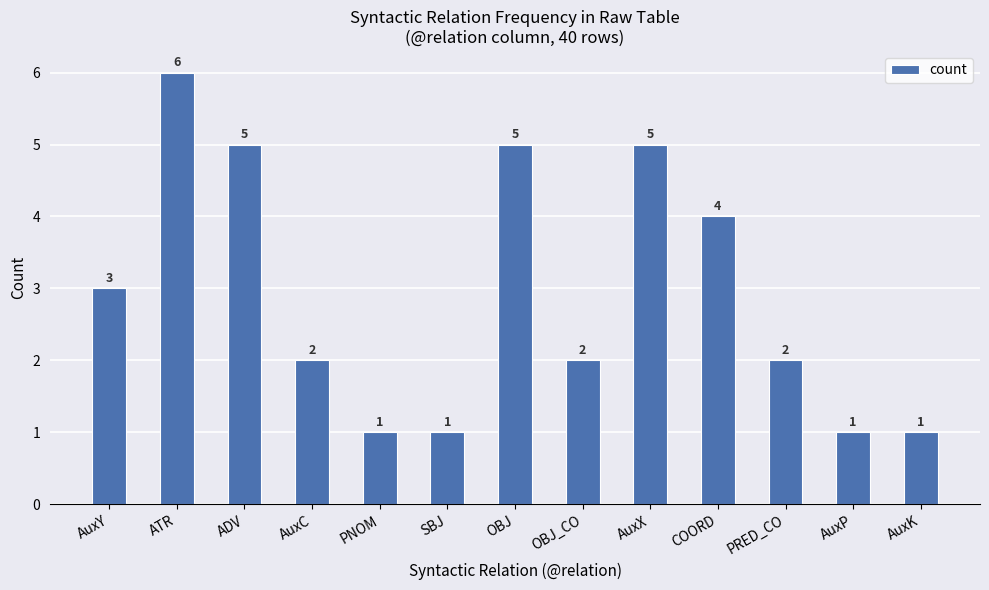

How many values are below 2?

4